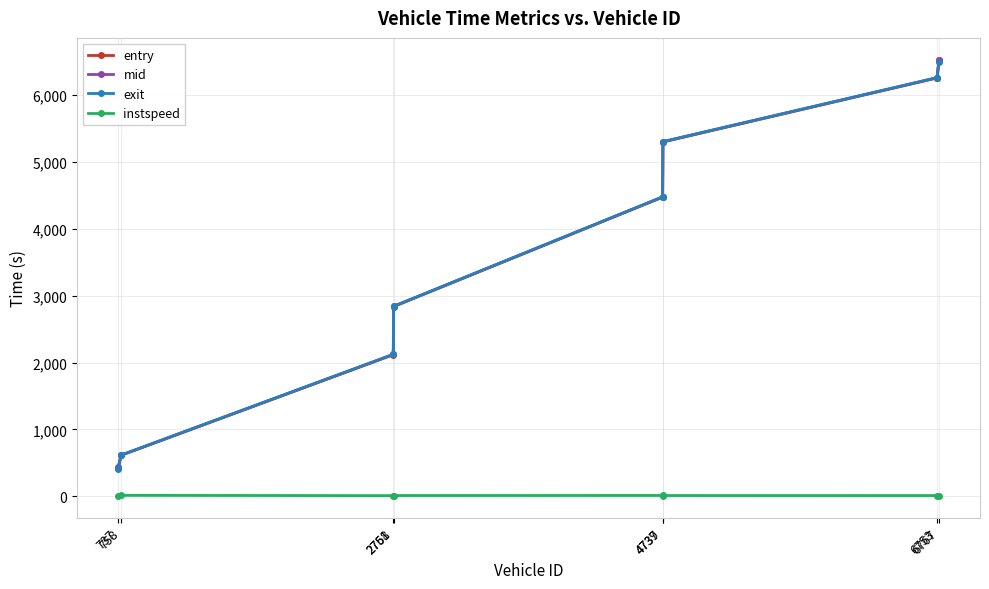

True or false: exit has more than 0 interior local peaks.

False